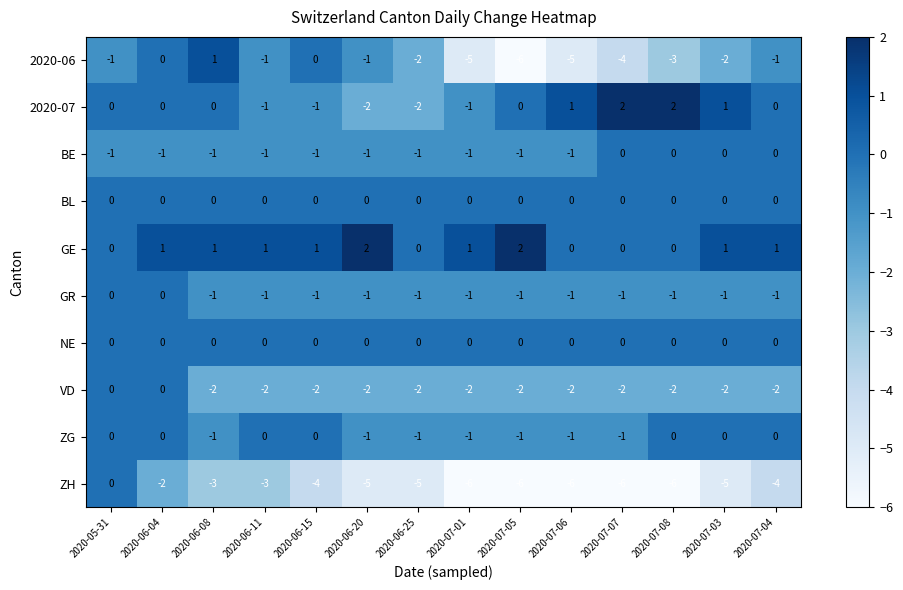

What is the total value across all series at 2020-07-01?

-16